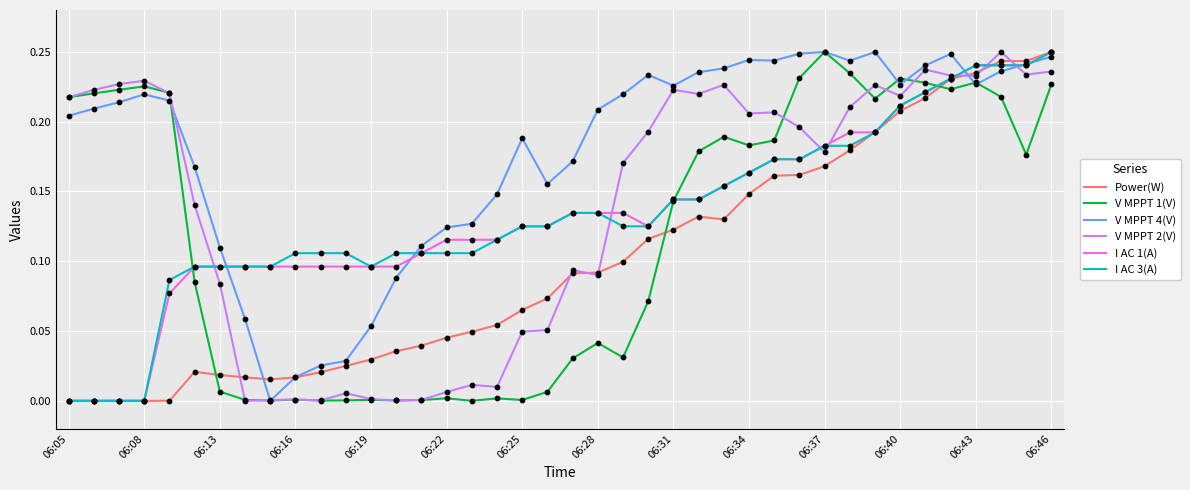

Which series has the largest total across all categories?

V MPPT 4(V)